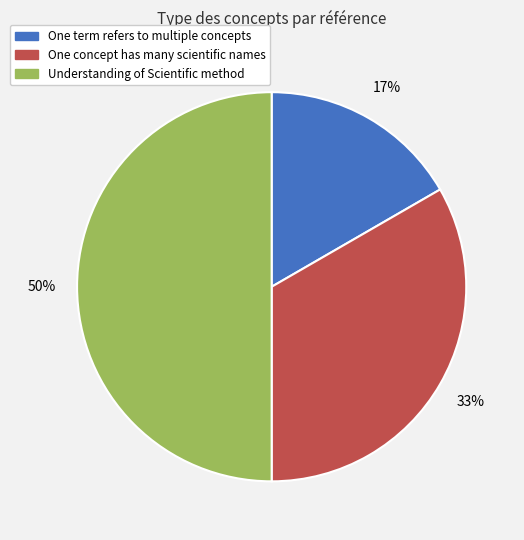

To the nearest percent, what portion does One term refers to multiple concepts represent?

17%